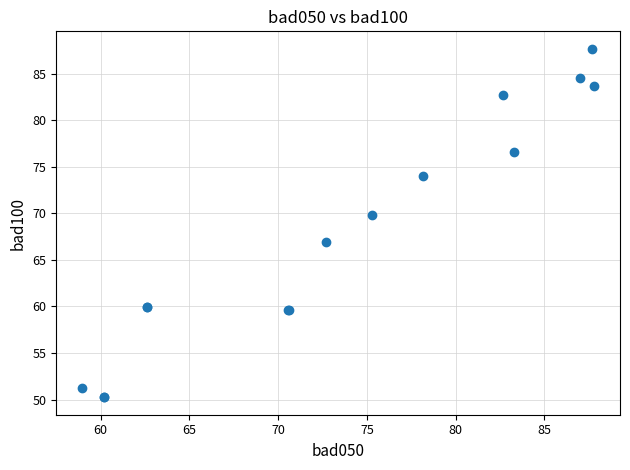

What Y value in the scatter plot is closest to 68?

67.0